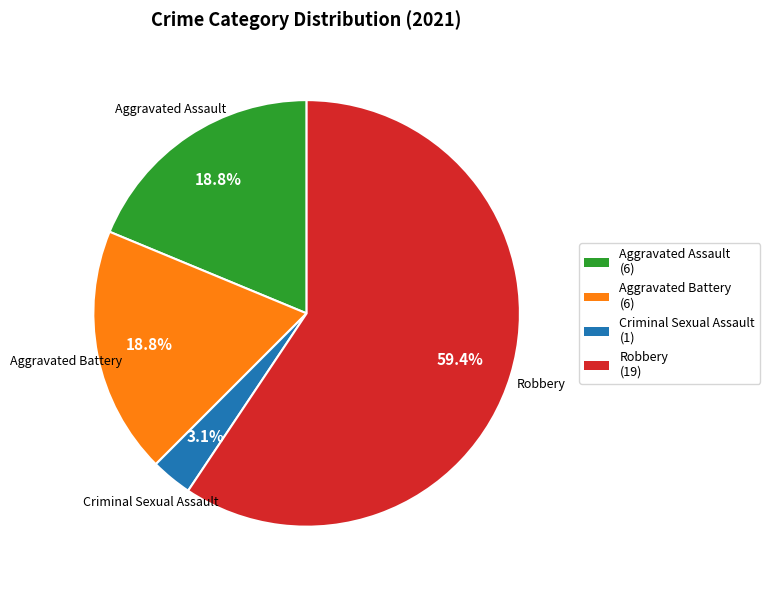

Is there a majority slice in this chart?

Yes